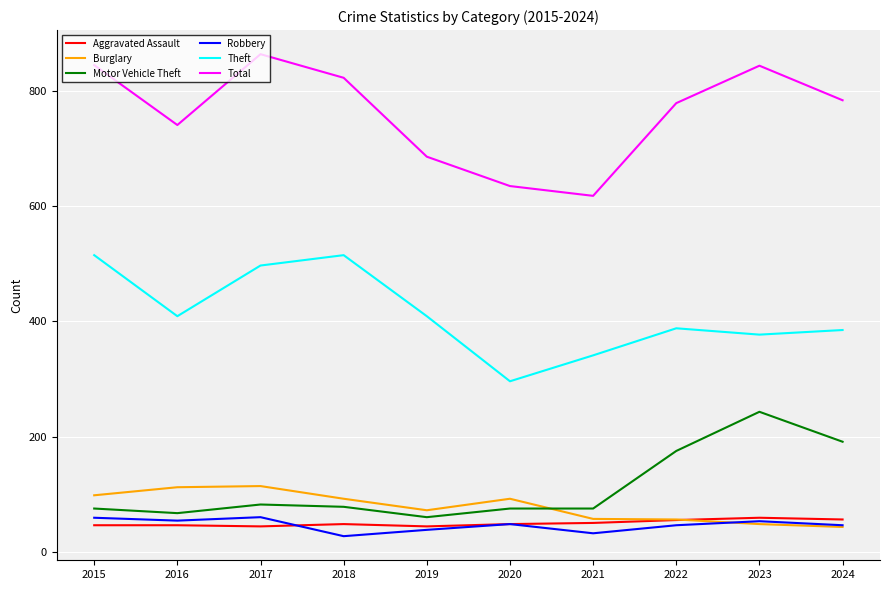

Which series has the largest range (max minus min)?

Total